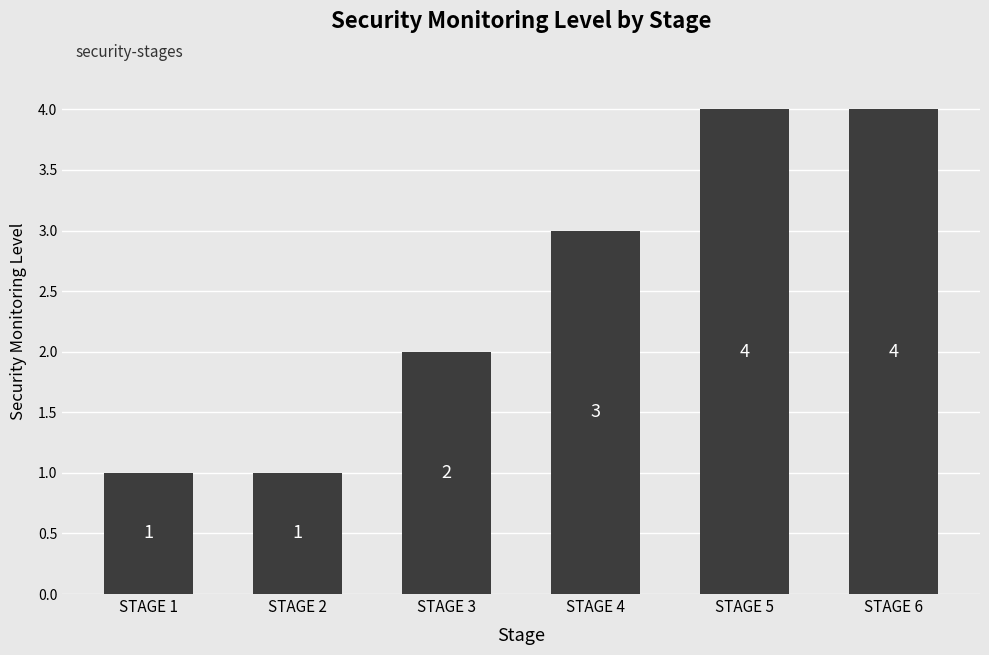

Approximately how many times larger is the value at STAGE 1 compared to STAGE 4?

0.3